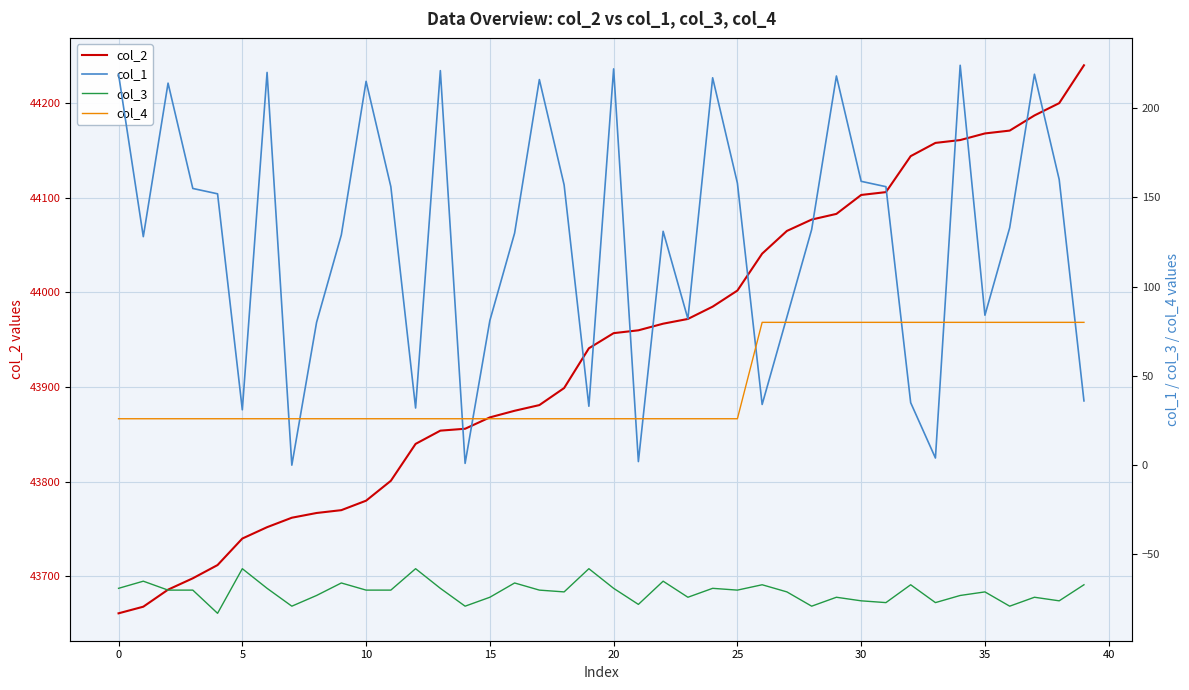

True or false: col_3 has a value of -58 at 19.

True